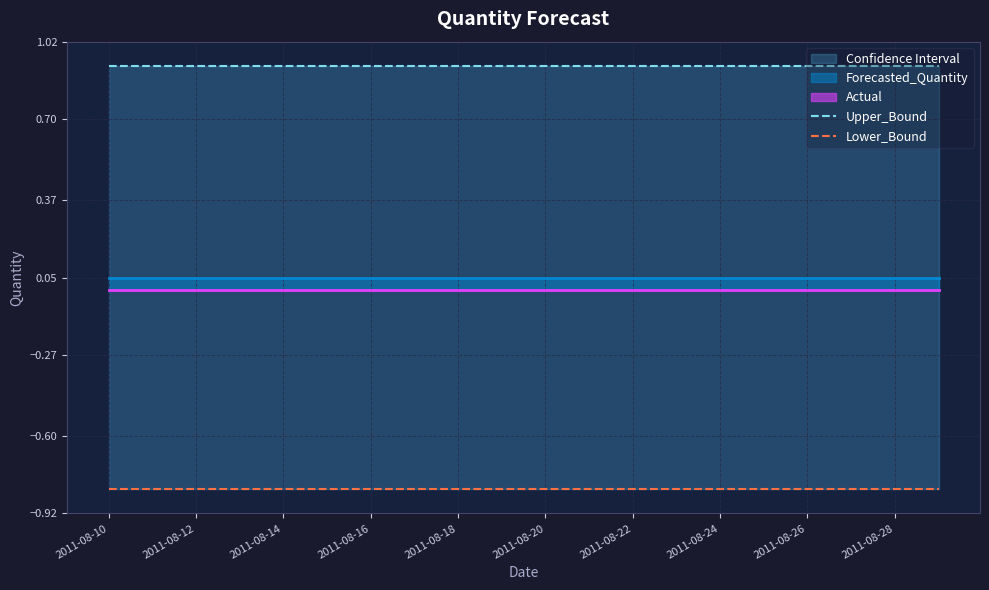

True or false: Lower_Bound and Upper_Bound intersect in this chart.

False